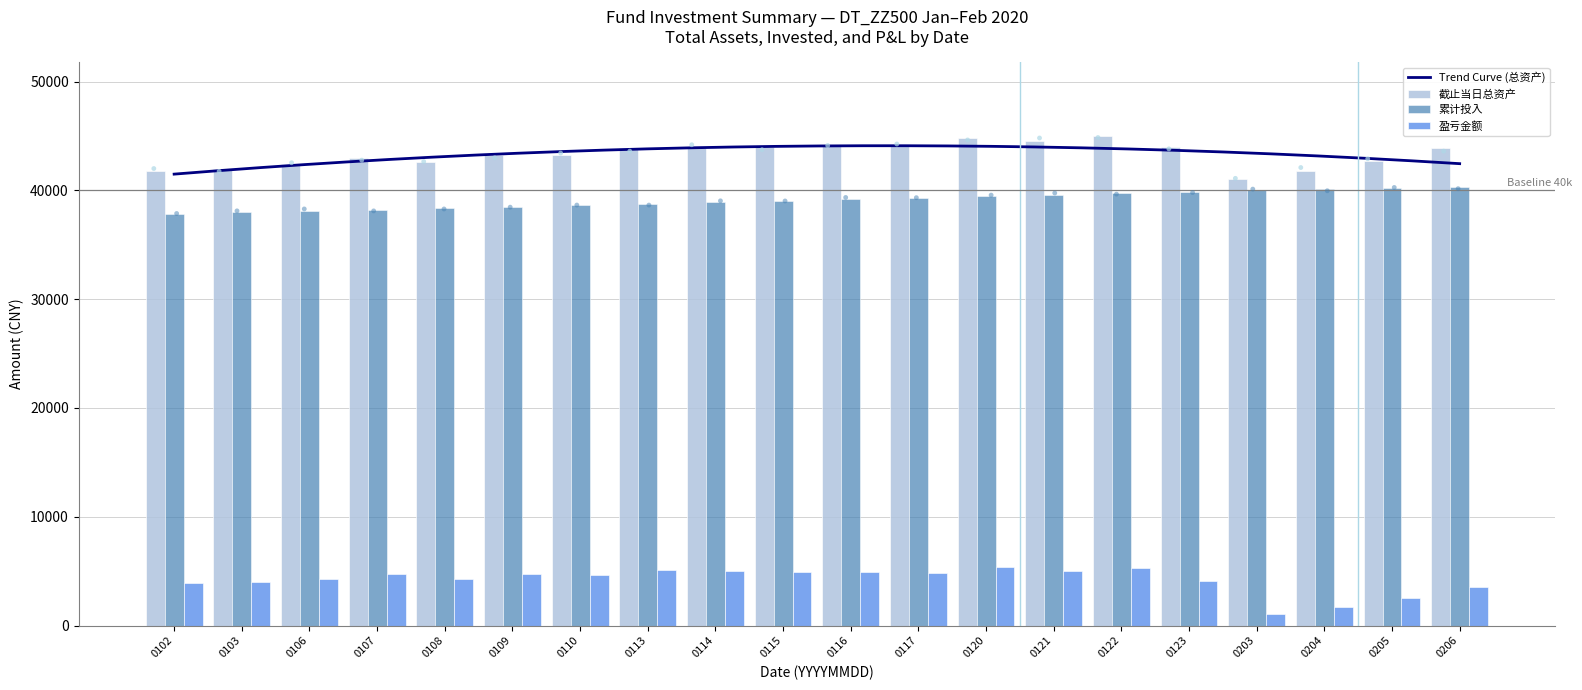

Which series contains the lowest Y value?

盈亏金额